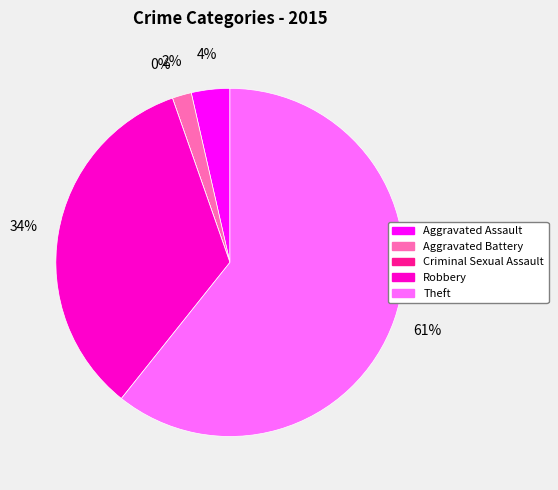

What is the smallest slice in the pie chart?

Criminal Sexual Assault